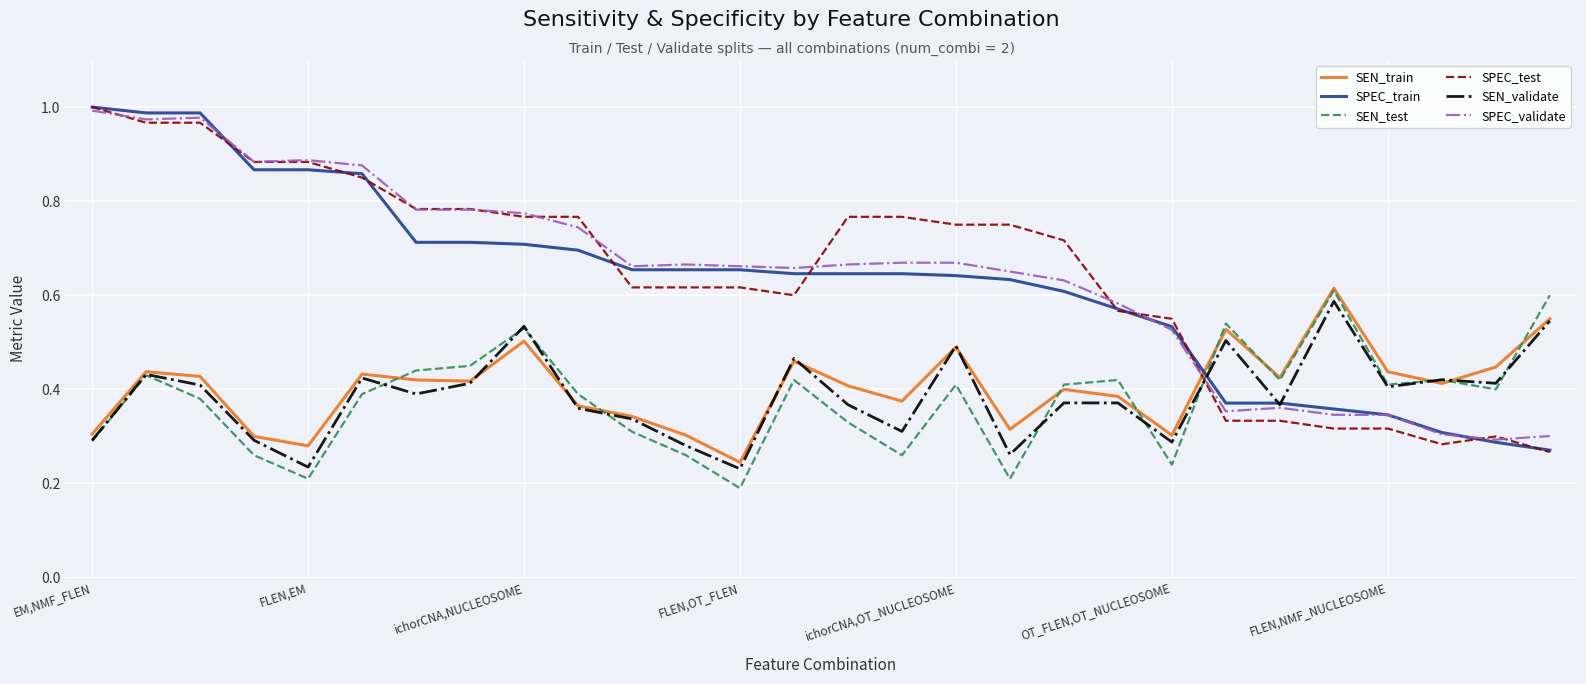

True or false: SEN_test and SPEC_train intersect in this chart.

True